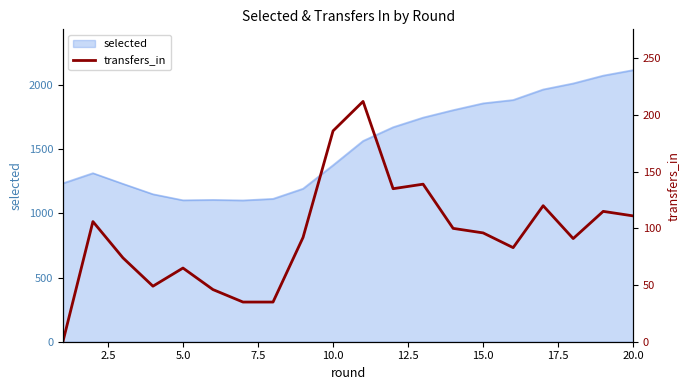

How many values are above zero?

19